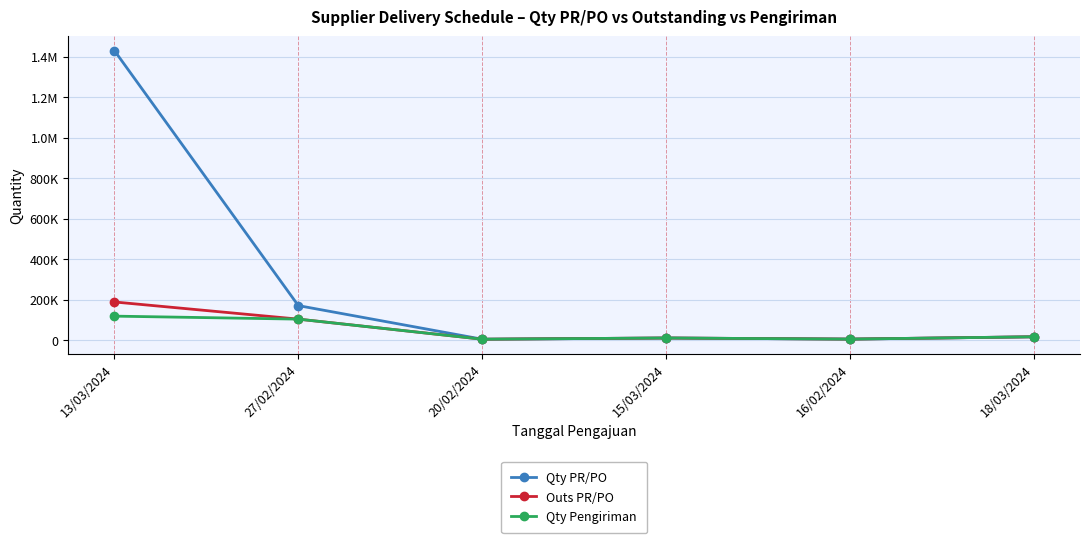

At 13/03/2024, list the series in order from smallest to largest.

Qty Pengiriman, Outs PR/PO, Qty PR/PO